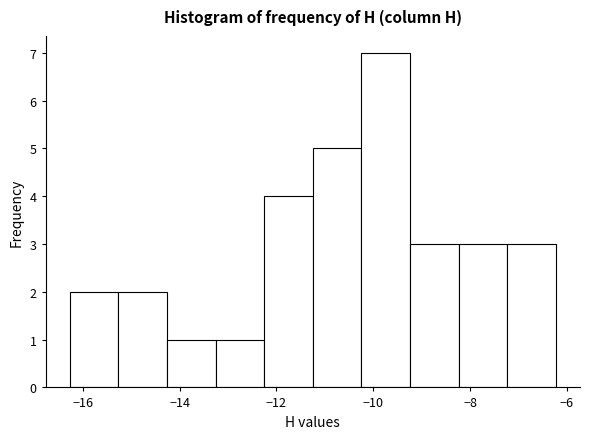

Reading left to right, transcribe this chart: for each bar, give the range it covers on the x-axis and its height. Neither the bar edges nor the heights are printed on the chart, so give them approximately, as read against the axes.

-16.2 to -15.2: 2
-15.2 to -14.2: 2
-14.2 to -13.2: 1
-13.2 to -12.2: 1
-12.2 to -11.2: 4
-11.2 to -10.2: 5
-10.2 to -9.2: 7
-9.2 to -8.2: 3
-8.2 to -7.2: 3
-7.2 to -6.2: 3